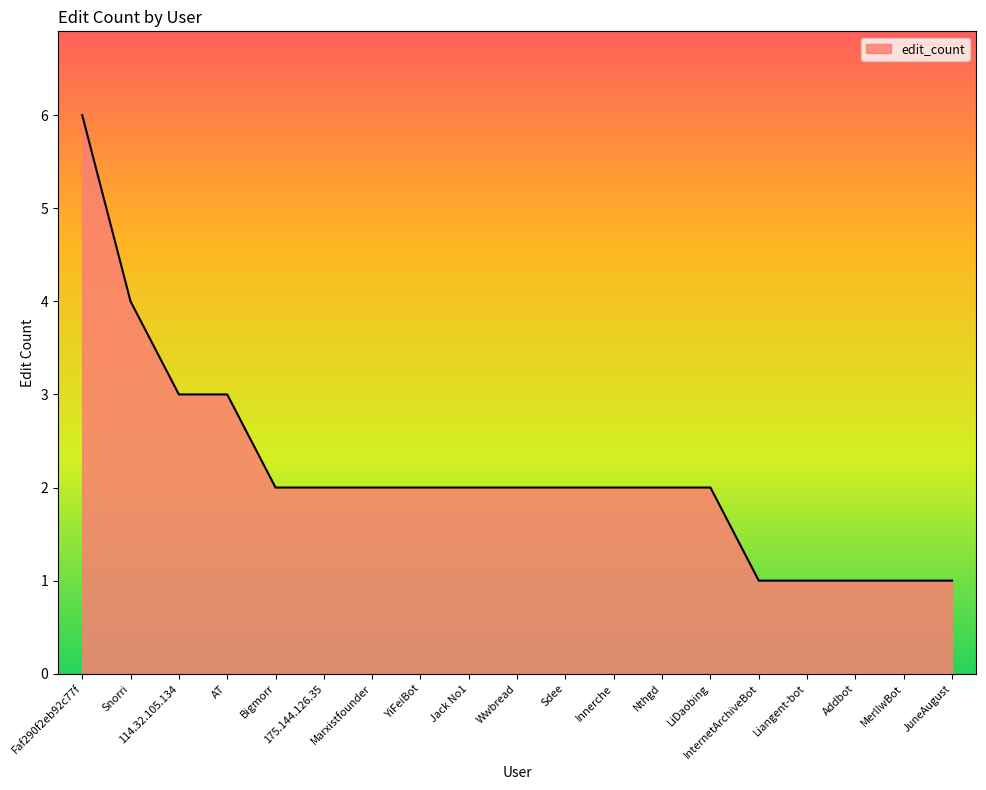

The chart shows a value of 1 at MerlIwBot. True or false?

True